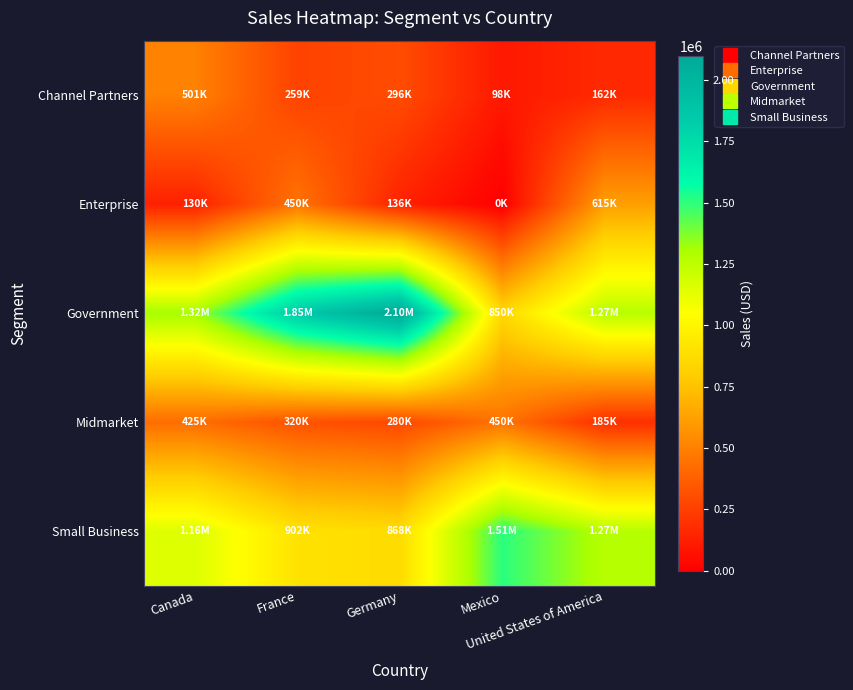

Which has a higher value, United States of America or Germany?

Germany